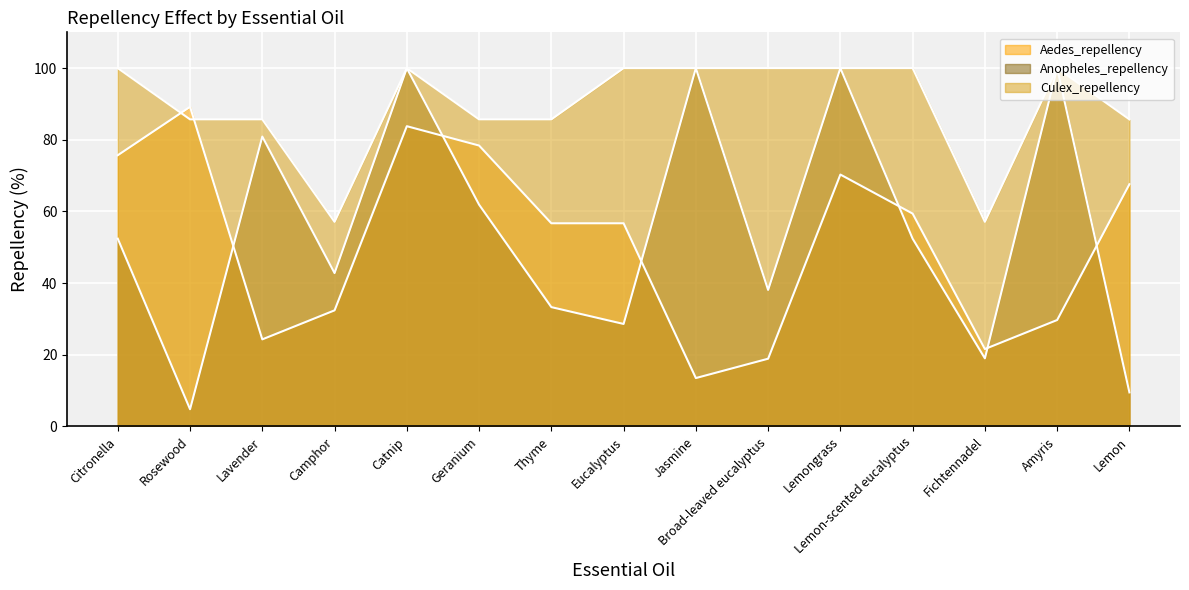

How many intersections are there between Aedes_repellency and Culex_repellency?

2